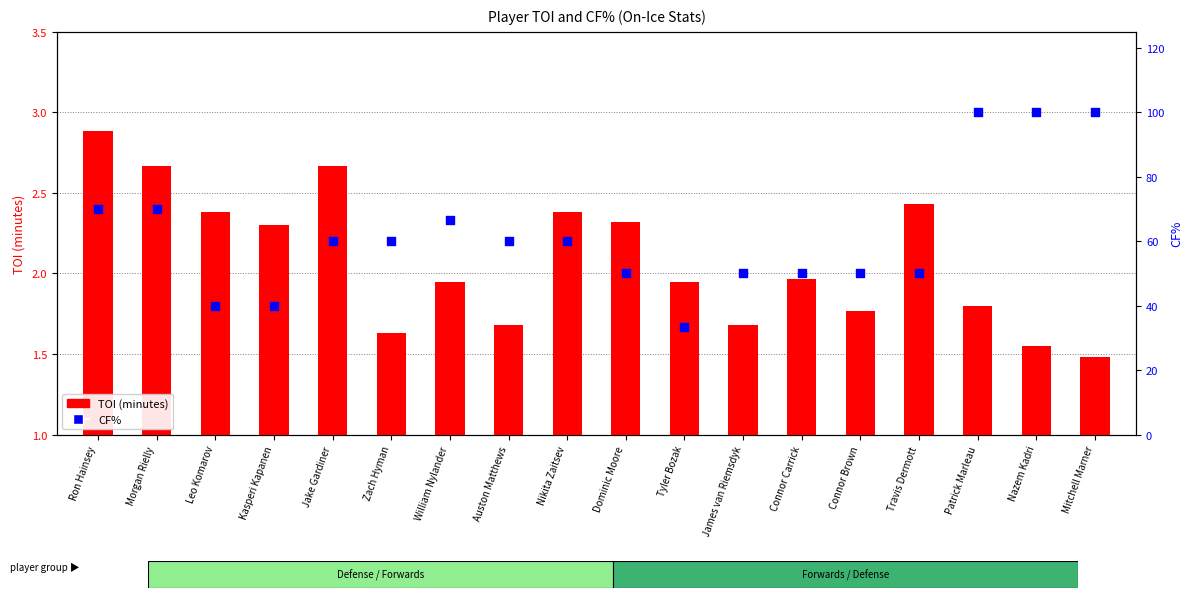

What are all the series names shown in the legend?

TOI (minutes), CF%